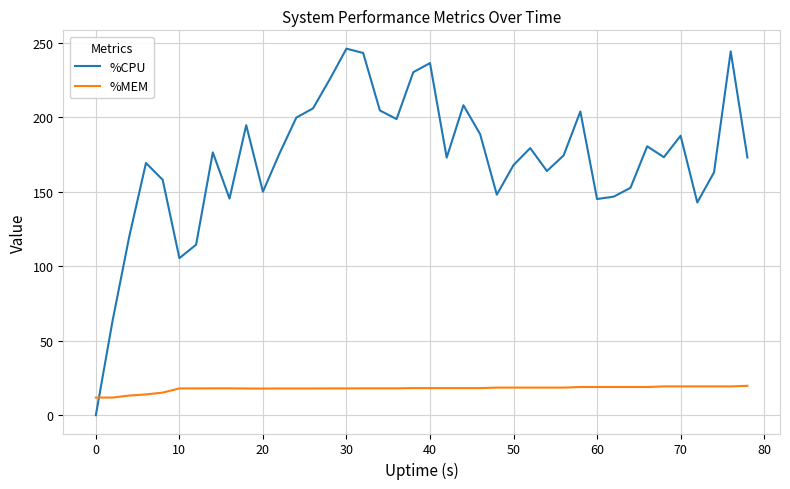

Which series has the largest total across all categories?

%CPU